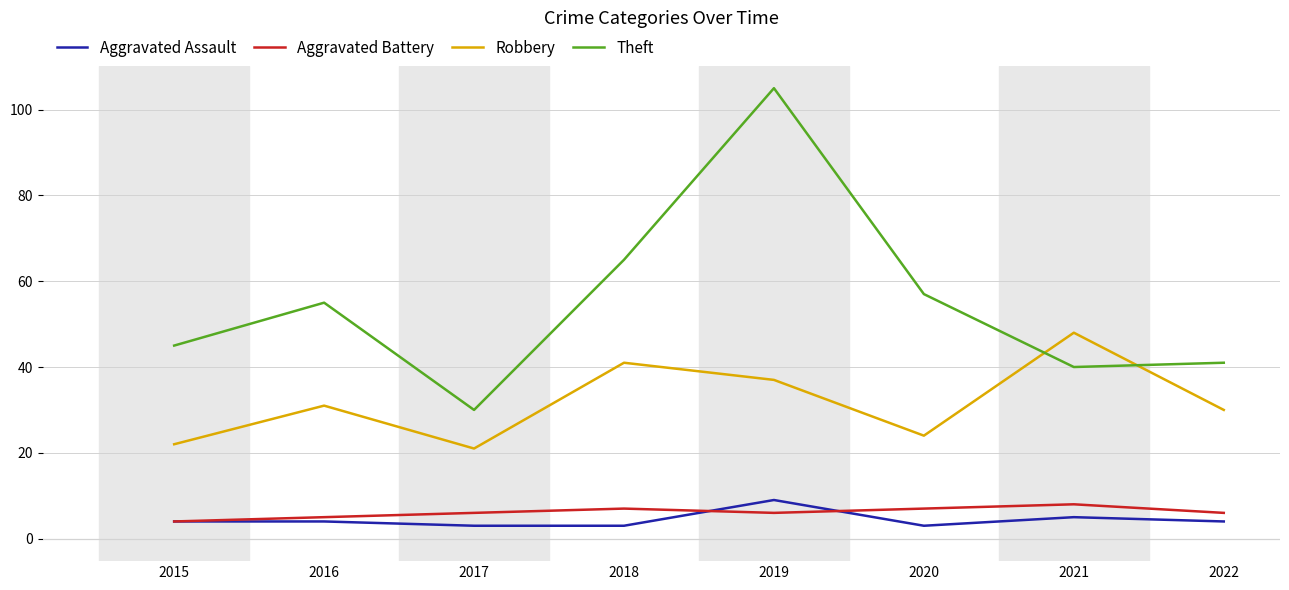

At which category is the sum across all series the highest?

2019